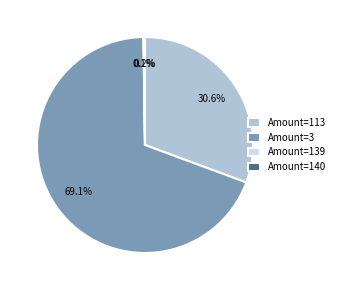

Which category has the biggest portion of the pie?

Amount=3